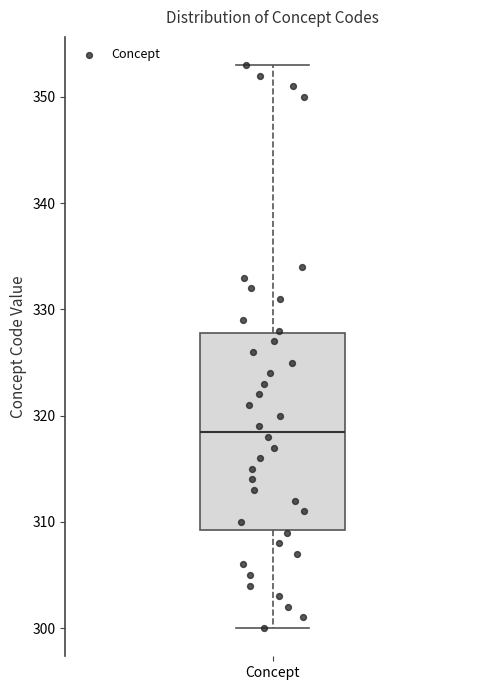

Where does the upper whisker of the box for Concept end on the y-axis? The values are not printed on the chart, so give them approximately, as read against the axis.

353